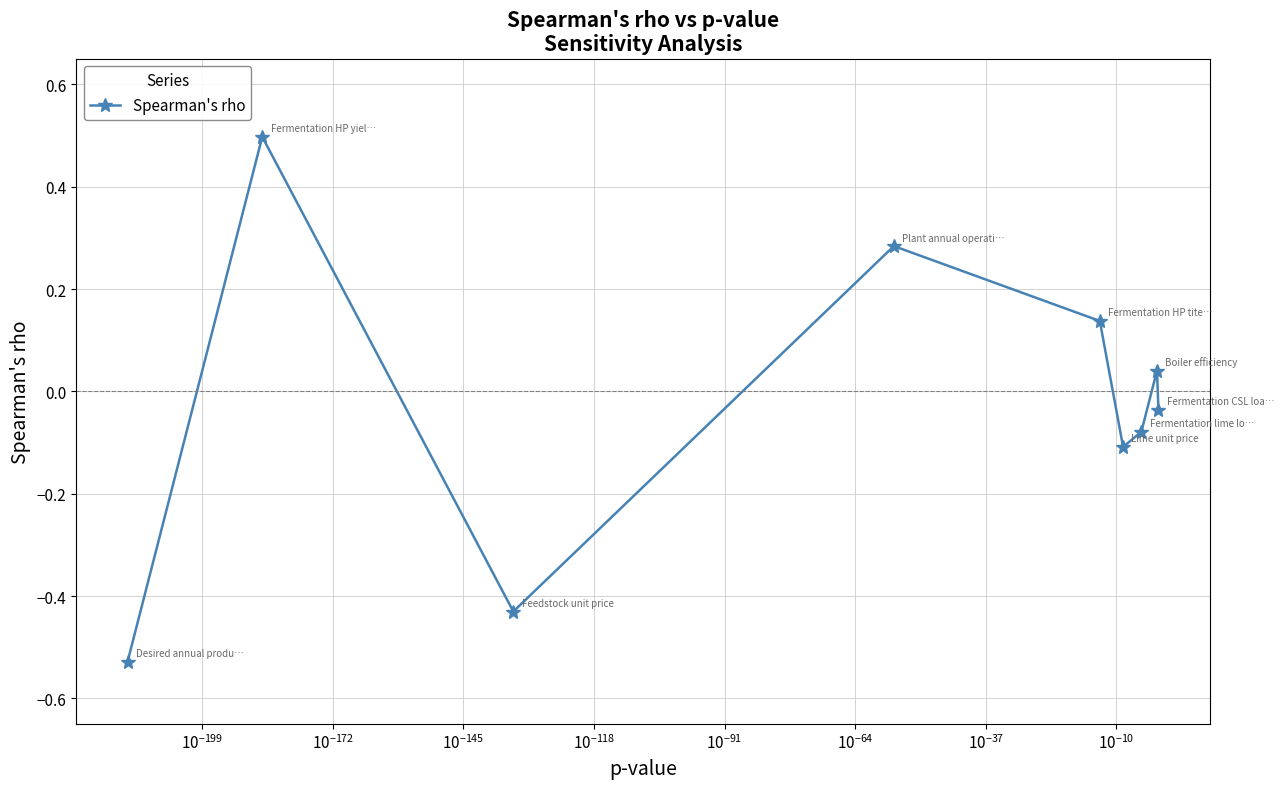

What is the difference between the maximum and minimum values?

1.0